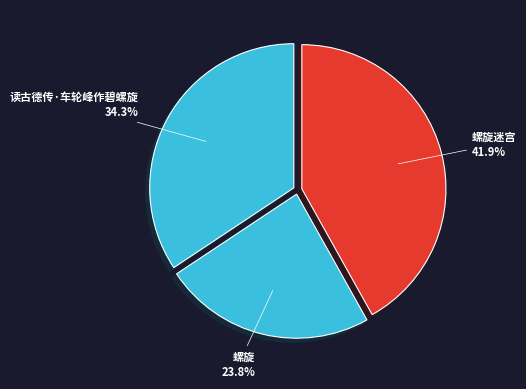

What is the ratio of the value at 读古德传·车轮峰作碧螺旋 to the value at 螺旋迷宫?

0.8